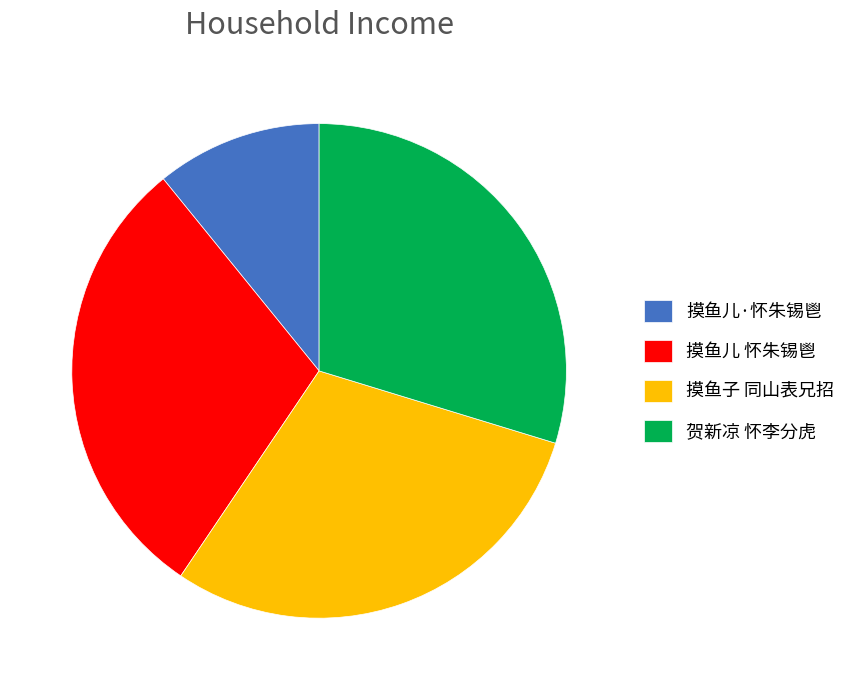

Is the sum of 摸鱼儿 怀朱锡鬯 and 摸鱼儿·怀朱锡鬯 greater than half?

No